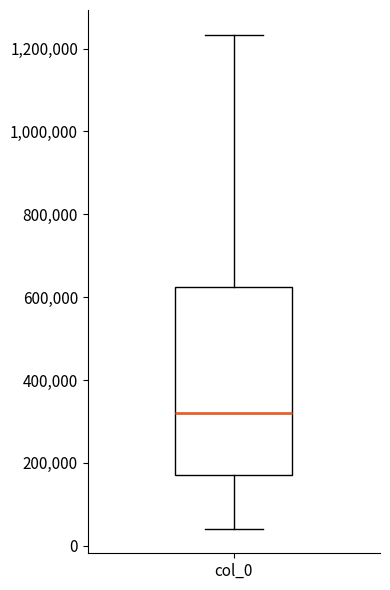

Read this box plot against the y-axis: the position of the median line, the range covered by the box, and the ends of both whiskers. The values are not printed on the chart, so give them approximately, as read against the axis.

median 320000, box 180000 to 620000, whiskers 40000 to 1240000